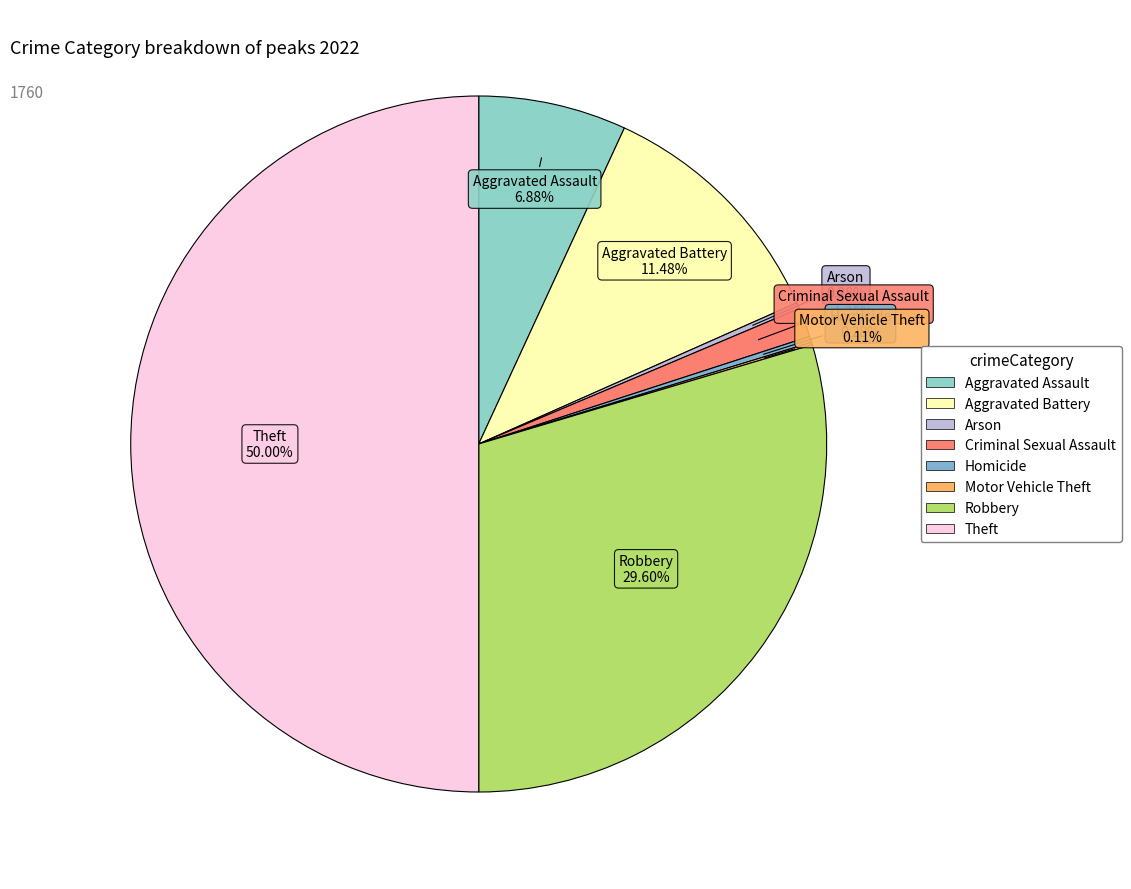

Does Criminal Sexual Assault account for over 50% of the chart?

No